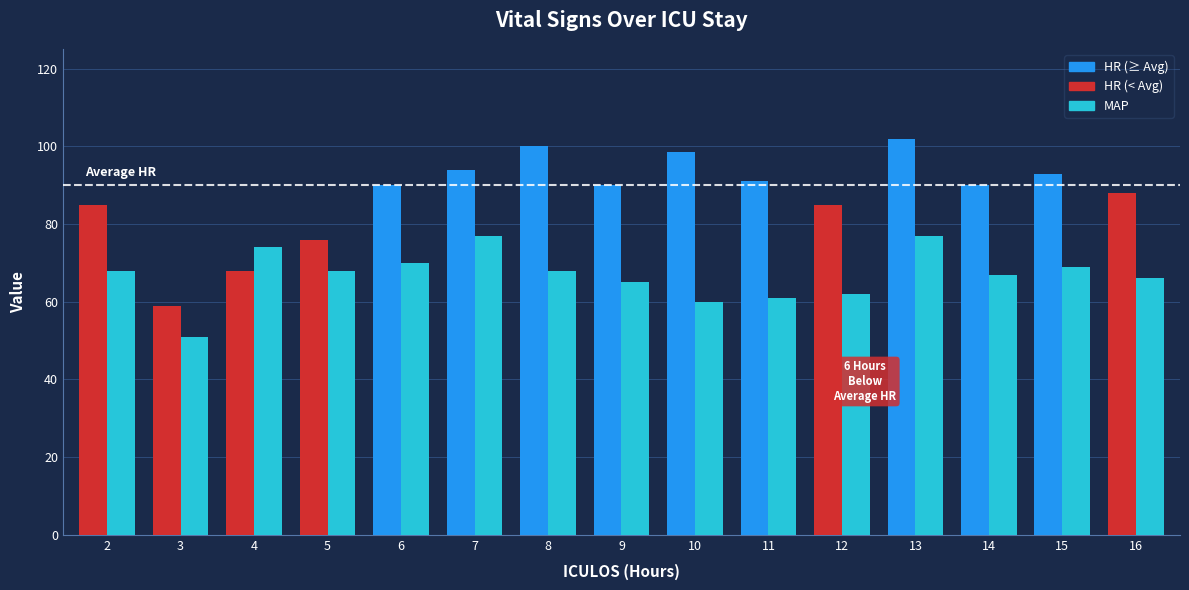

What is the difference between the highest and lowest values at 8?

32.0